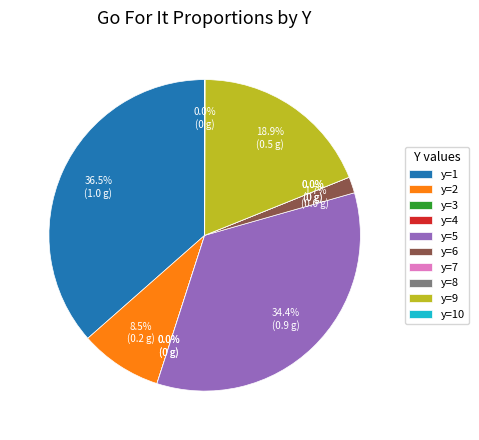

What percentage is NOT represented by y=5?

65.6%